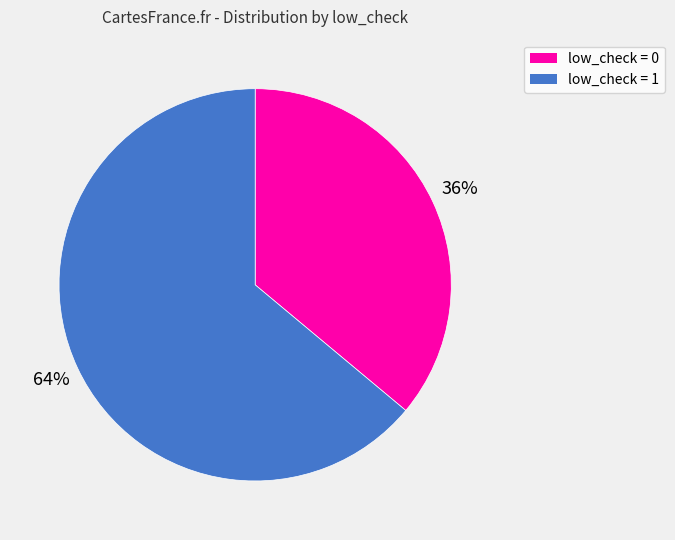

To the nearest percent, what percentage of the pie is low_check = 0?

36%